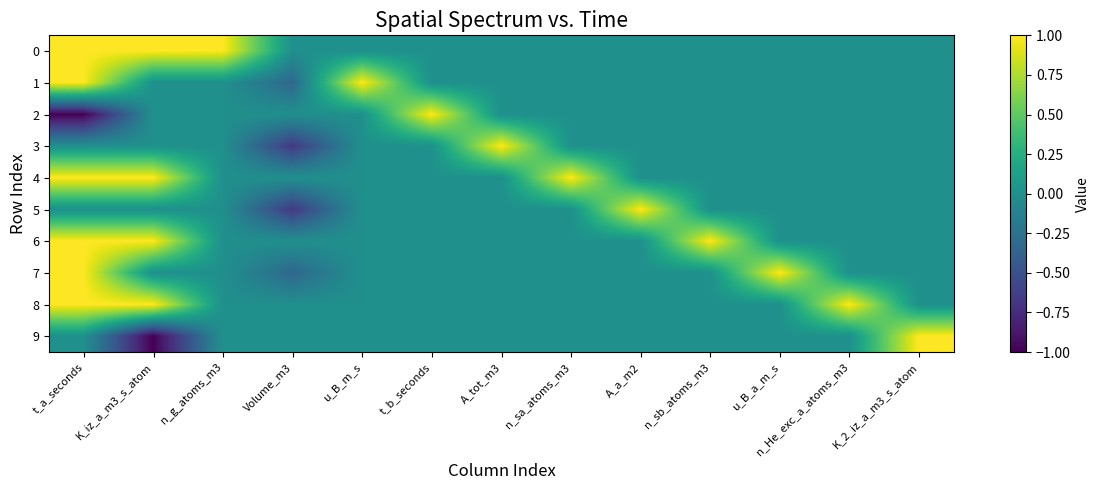

Reading left to right, what are all the values shown in this chart?

0: t_a_seconds=1.0	K_iz_a_m3_s_atom=1.0	n_g_atoms_m3=1.0	Volume_m3=0.0	u_B_m_s=0.0	t_b_seconds=0.0	A_tot_m3=0.0	n_sa_atoms_m3=0.0	A_a_m2=0.0	n_sb_atoms_m3=0.0	u_B_a_m_s=0.0	n_He_exc_a_atoms_m3=0.0	K_2_iz_a_m3_s_atom=0.0
1: t_a_seconds=1.0	K_iz_a_m3_s_atom=0.0	n_g_atoms_m3=0.0	Volume_m3=-0.3	u_B_m_s=1.0	t_b_seconds=0.0	A_tot_m3=0.0	n_sa_atoms_m3=0.0	A_a_m2=0.0	n_sb_atoms_m3=0.0	u_B_a_m_s=0.0	n_He_exc_a_atoms_m3=0.0	K_2_iz_a_m3_s_atom=0.0
2: t_a_seconds=-1.0	K_iz_a_m3_s_atom=0.0	n_g_atoms_m3=0.0	Volume_m3=0.0	u_B_m_s=0.0	t_b_seconds=1.0	A_tot_m3=0.0	n_sa_atoms_m3=0.0	A_a_m2=0.0	n_sb_atoms_m3=0.0	u_B_a_m_s=0.0	n_He_exc_a_atoms_m3=0.0	K_2_iz_a_m3_s_atom=0.0
3: t_a_seconds=0.0	K_iz_a_m3_s_atom=0.0	n_g_atoms_m3=0.0	Volume_m3=-0.7	u_B_m_s=0.0	t_b_seconds=0.0	A_tot_m3=1.0	n_sa_atoms_m3=0.0	A_a_m2=0.0	n_sb_atoms_m3=0.0	u_B_a_m_s=0.0	n_He_exc_a_atoms_m3=0.0	K_2_iz_a_m3_s_atom=0.0
4: t_a_seconds=1.0	K_iz_a_m3_s_atom=1.0	n_g_atoms_m3=0.0	Volume_m3=0.0	u_B_m_s=0.0	t_b_seconds=0.0	A_tot_m3=0.0	n_sa_atoms_m3=1.0	A_a_m2=0.0	n_sb_atoms_m3=0.0	u_B_a_m_s=0.0	n_He_exc_a_atoms_m3=0.0	K_2_iz_a_m3_s_atom=0.0
5: t_a_seconds=0.0	K_iz_a_m3_s_atom=0.0	n_g_atoms_m3=0.0	Volume_m3=-0.7	u_B_m_s=0.0	t_b_seconds=0.0	A_tot_m3=0.0	n_sa_atoms_m3=0.0	A_a_m2=1.0	n_sb_atoms_m3=0.0	u_B_a_m_s=0.0	n_He_exc_a_atoms_m3=0.0	K_2_iz_a_m3_s_atom=0.0
6: t_a_seconds=1.0	K_iz_a_m3_s_atom=1.0	n_g_atoms_m3=0.0	Volume_m3=0.0	u_B_m_s=0.0	t_b_seconds=0.0	A_tot_m3=0.0	n_sa_atoms_m3=0.0	A_a_m2=0.0	n_sb_atoms_m3=1.0	u_B_a_m_s=0.0	n_He_exc_a_atoms_m3=0.0	K_2_iz_a_m3_s_atom=0.0
7: t_a_seconds=1.0	K_iz_a_m3_s_atom=0.0	n_g_atoms_m3=0.0	Volume_m3=-0.3	u_B_m_s=0.0	t_b_seconds=0.0	A_tot_m3=0.0	n_sa_atoms_m3=0.0	A_a_m2=0.0	n_sb_atoms_m3=0.0	u_B_a_m_s=1.0	n_He_exc_a_atoms_m3=0.0	K_2_iz_a_m3_s_atom=0.0
8: t_a_seconds=1.0	K_iz_a_m3_s_atom=1.0	n_g_atoms_m3=0.0	Volume_m3=0.0	u_B_m_s=0.0	t_b_seconds=0.0	A_tot_m3=0.0	n_sa_atoms_m3=0.0	A_a_m2=0.0	n_sb_atoms_m3=0.0	u_B_a_m_s=0.0	n_He_exc_a_atoms_m3=1.0	K_2_iz_a_m3_s_atom=0.0
9: t_a_seconds=0.0	K_iz_a_m3_s_atom=-1.0	n_g_atoms_m3=0.0	Volume_m3=0.0	u_B_m_s=0.0	t_b_seconds=0.0	A_tot_m3=0.0	n_sa_atoms_m3=0.0	A_a_m2=0.0	n_sb_atoms_m3=0.0	u_B_a_m_s=0.0	n_He_exc_a_atoms_m3=0.0	K_2_iz_a_m3_s_atom=1.0